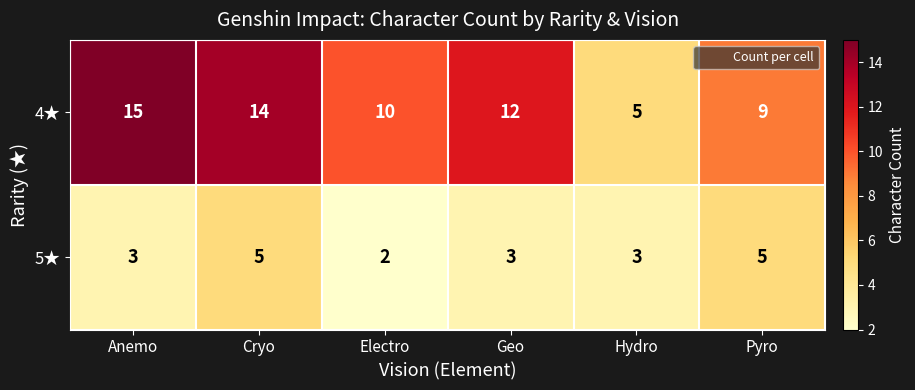

What is the approximate value of 5★ at Hydro?

3